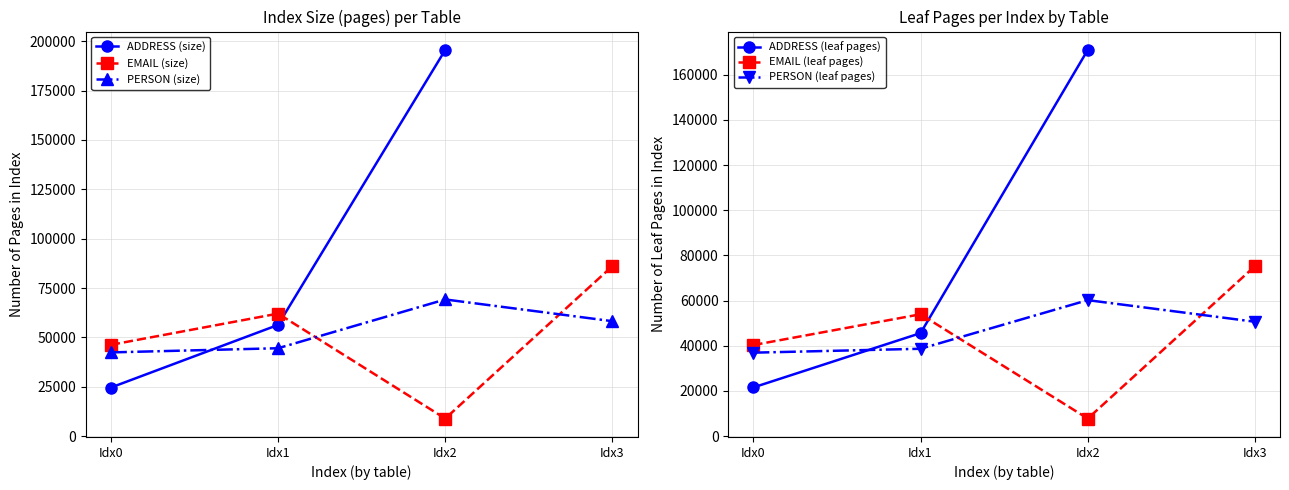

True or false: PERSON (size) and EMAIL (size) cross at least once.

True